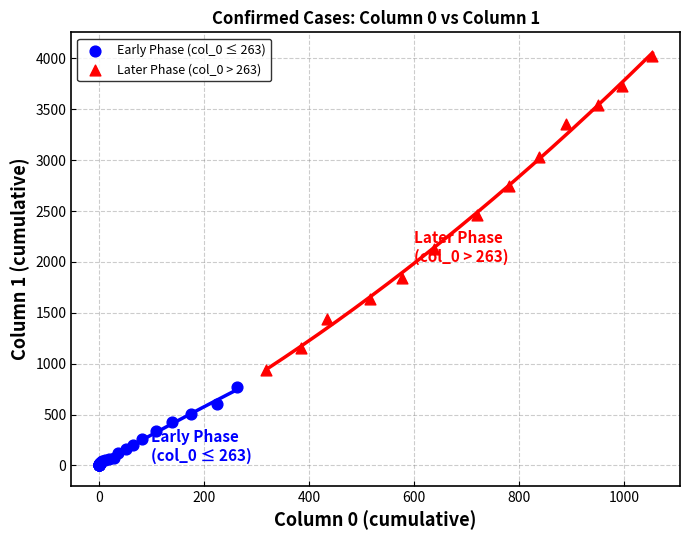

Which series contains the lowest Y value?

Early Phase (col_0 ≤ 263)